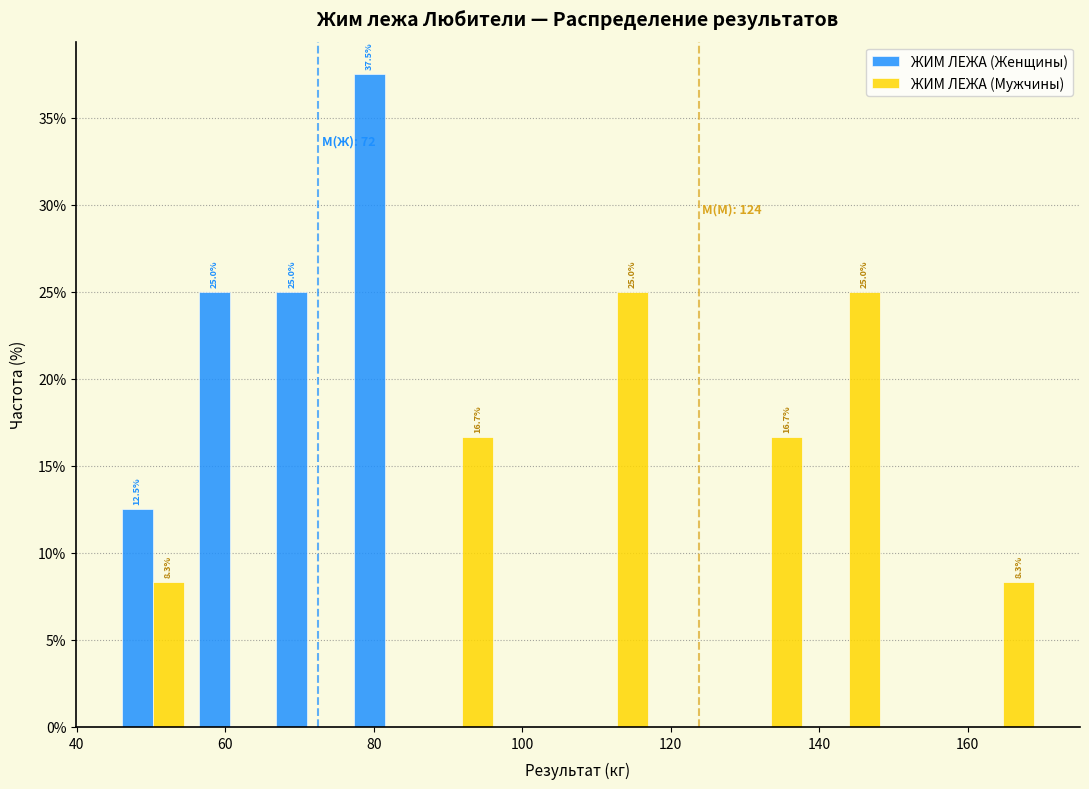

In the ЖИМ ЛЕЖА (Женщины) series, which range on the x-axis has the tallest bar?

76 to 86